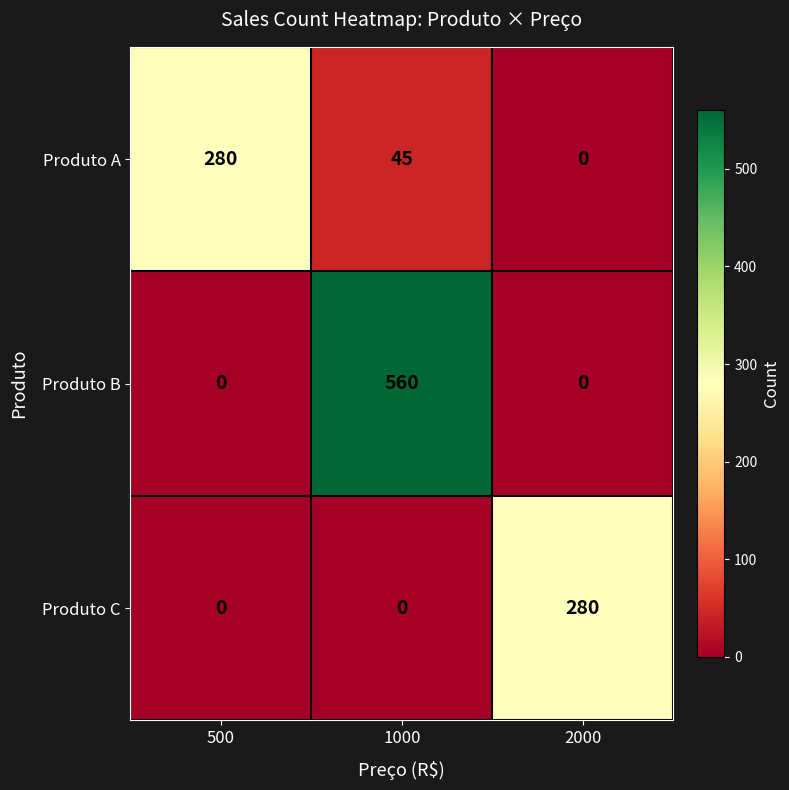

Rank the categories by Produto A value from highest to lowest.

500, 1000, 2000